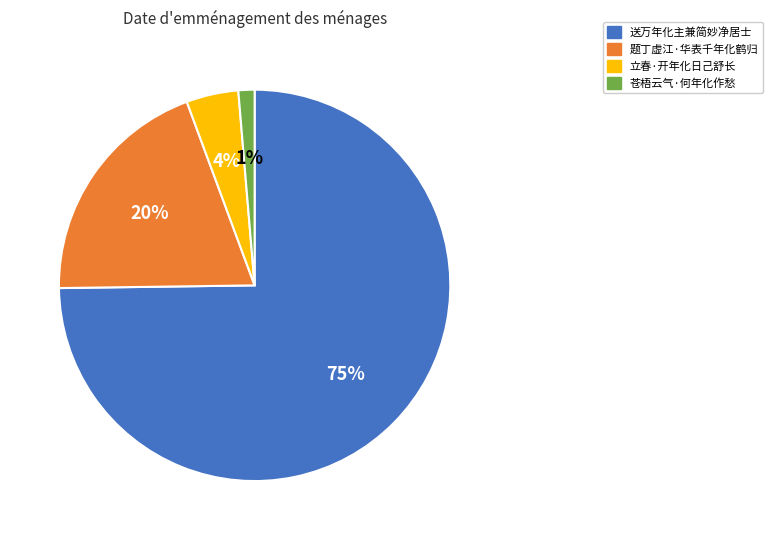

How many slices are in this pie chart?

4